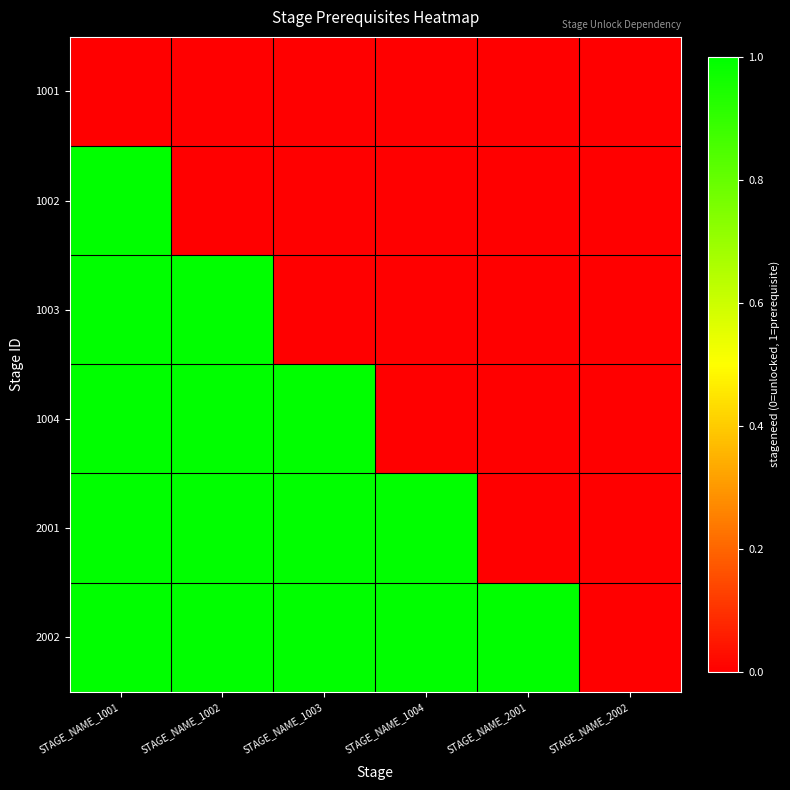

Reading right to left, list all the values displayed in this chart.

1001: STAGE_NAME_2002=0	STAGE_NAME_2001=0	STAGE_NAME_1004=0	STAGE_NAME_1003=0	STAGE_NAME_1002=0	STAGE_NAME_1001=0
1002: STAGE_NAME_2002=0	STAGE_NAME_2001=0	STAGE_NAME_1004=0	STAGE_NAME_1003=0	STAGE_NAME_1002=0	STAGE_NAME_1001=1
1003: STAGE_NAME_2002=0	STAGE_NAME_2001=0	STAGE_NAME_1004=0	STAGE_NAME_1003=0	STAGE_NAME_1002=1	STAGE_NAME_1001=1
1004: STAGE_NAME_2002=0	STAGE_NAME_2001=0	STAGE_NAME_1004=0	STAGE_NAME_1003=1	STAGE_NAME_1002=1	STAGE_NAME_1001=1
2001: STAGE_NAME_2002=0	STAGE_NAME_2001=0	STAGE_NAME_1004=1	STAGE_NAME_1003=1	STAGE_NAME_1002=1	STAGE_NAME_1001=1
2002: STAGE_NAME_2002=0	STAGE_NAME_2001=1	STAGE_NAME_1004=1	STAGE_NAME_1003=1	STAGE_NAME_1002=1	STAGE_NAME_1001=1